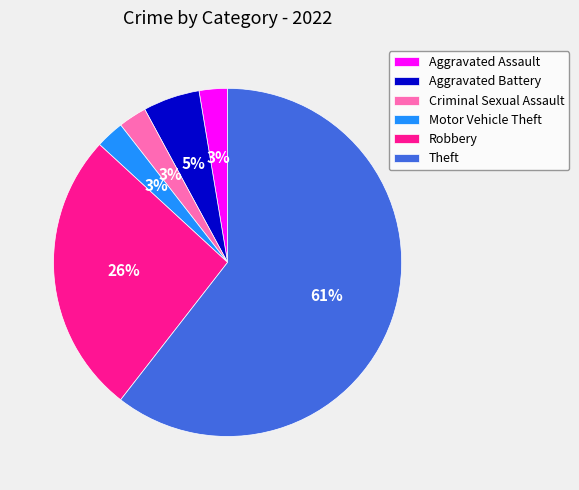

To the nearest percent, what percentage of the pie is Motor Vehicle Theft?

3%